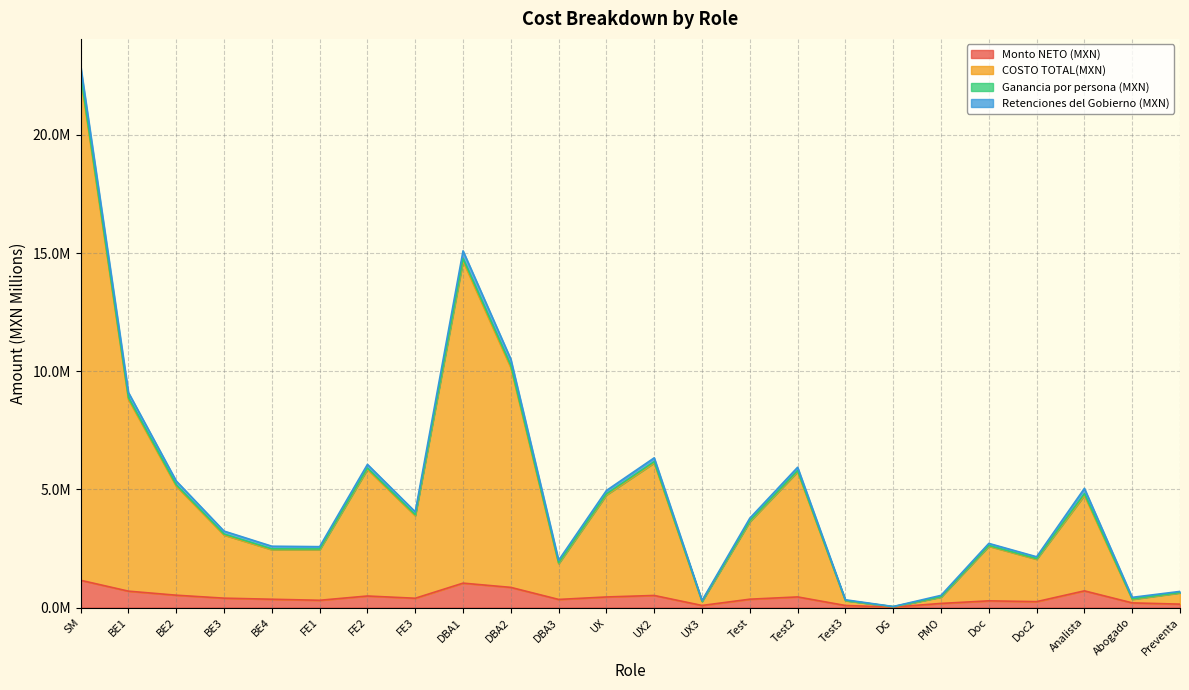

What position from the right is UX3?

11